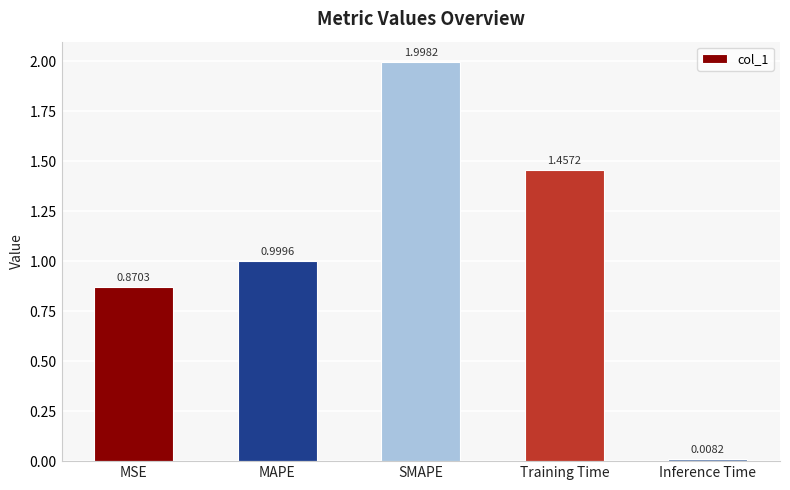

What is the difference between the maximum and minimum values?

2.0